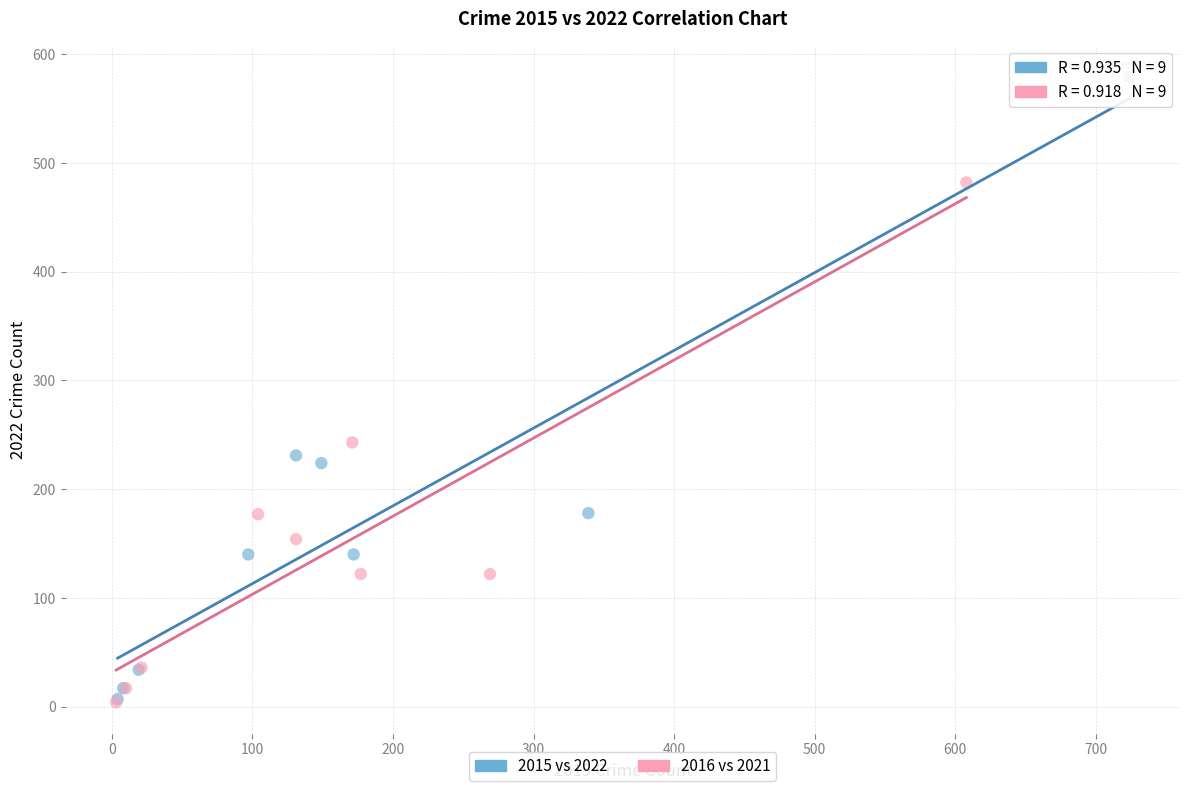

Which series reaches the maximum Y coordinate?

2015 vs 2022